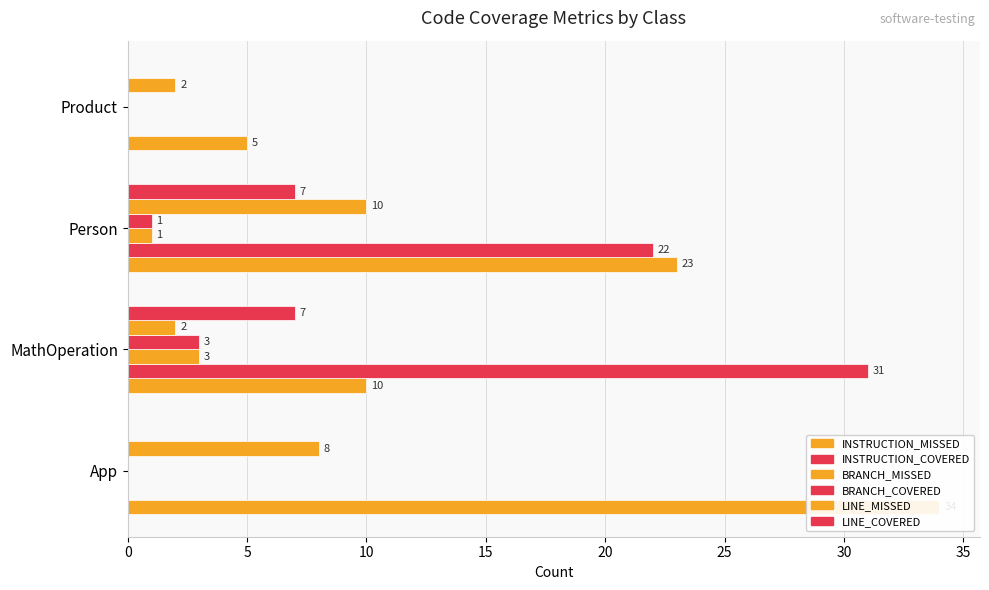

Which series has the largest total across all categories?

INSTRUCTION_MISSED